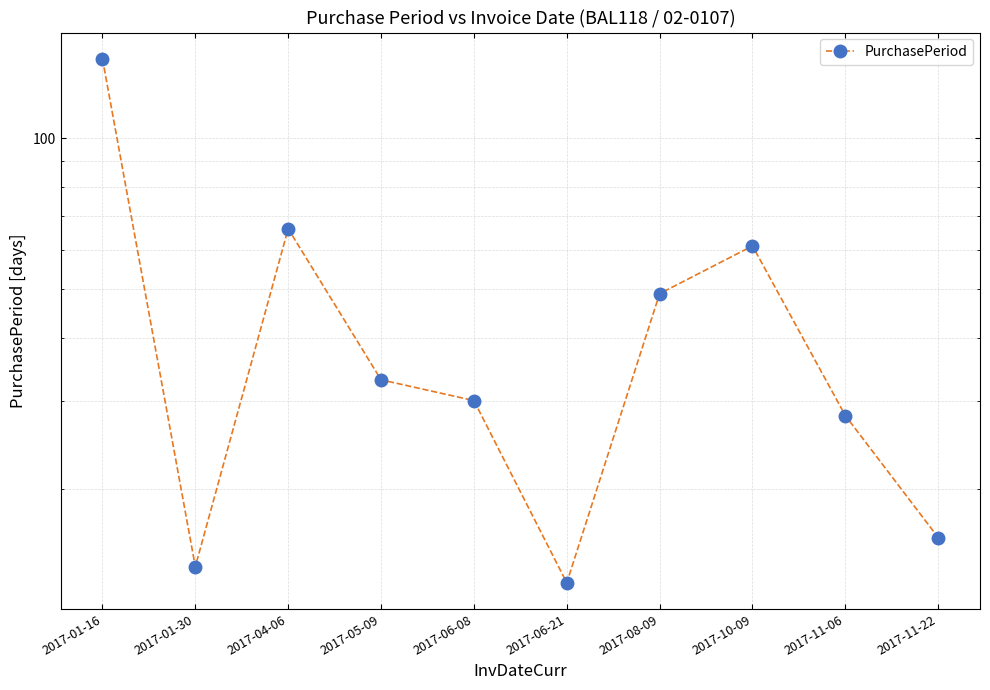

How many interior local valleys (lower than both neighbors) does the data have?

2